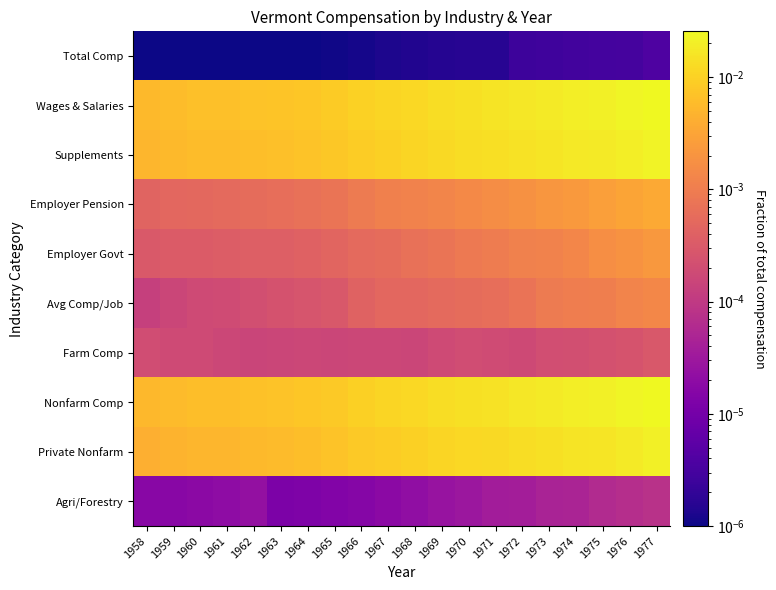

What is the total value across all series at 1974?

0.1